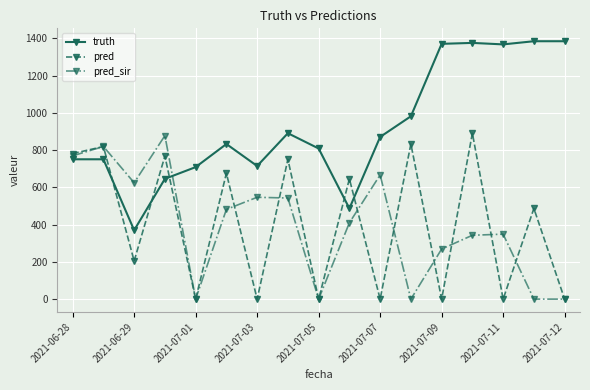

What are all the series names shown in the legend?

truth, pred, pred_sir